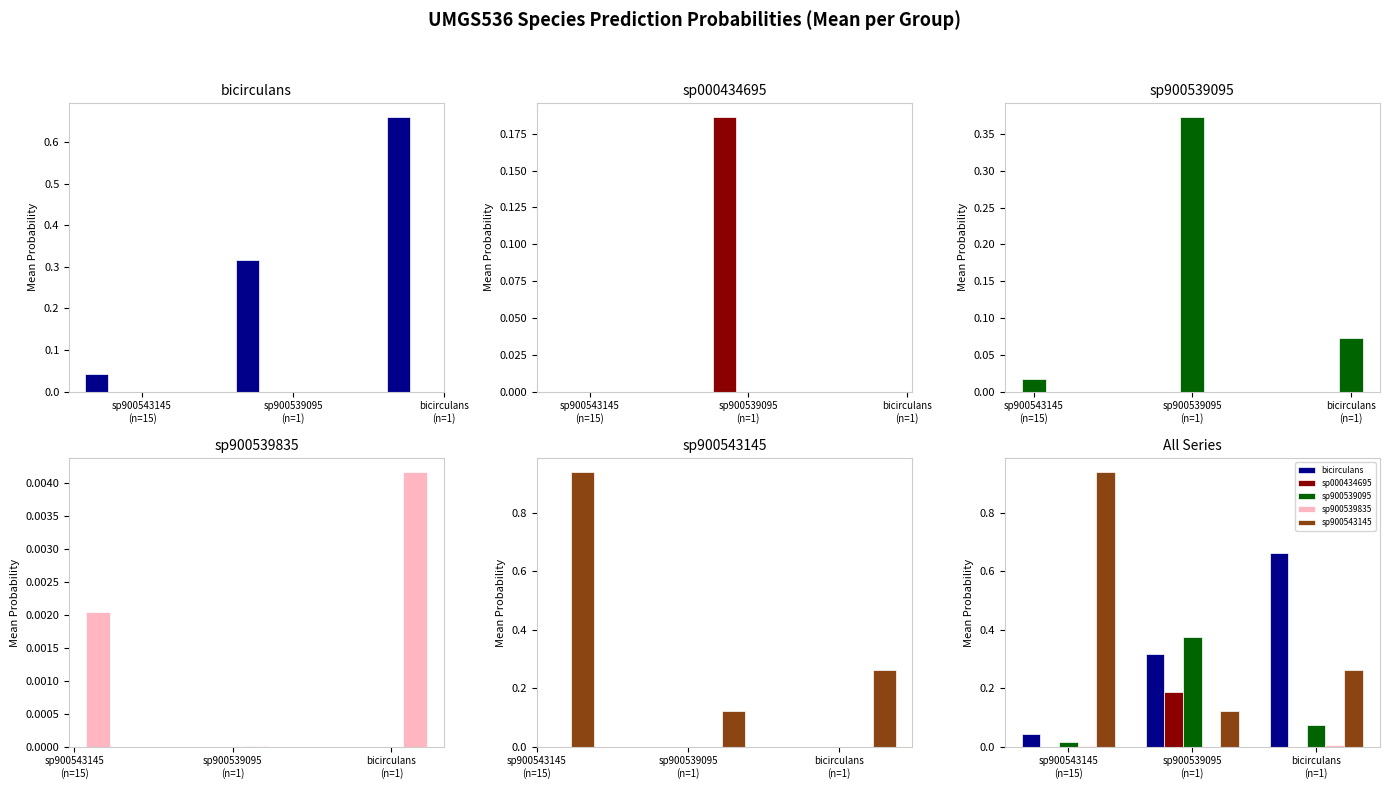

What are all the series names shown in the legend?

bicirculans, sp000434695, sp900539095, sp900539835, sp900543145